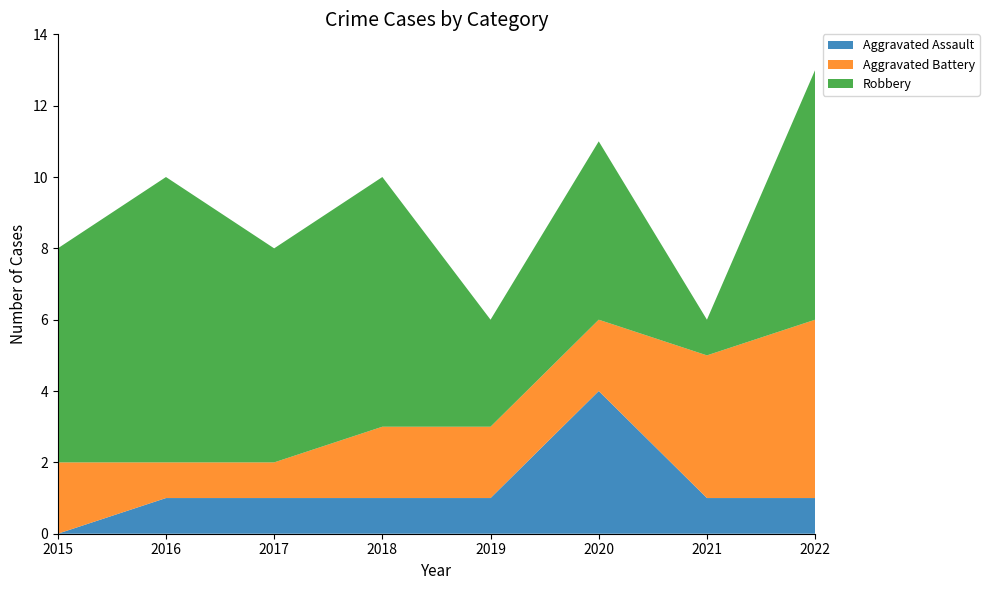

Reading right to left, transcribe all the data shown in this chart.

Aggravated Assault: 2022=1	2021=1	2020=4	2019=1	2018=1	2017=1	2016=1	2015=0
Aggravated Battery: 2022=5	2021=4	2020=2	2019=2	2018=2	2017=1	2016=1	2015=2
Robbery: 2022=7	2021=1	2020=5	2019=3	2018=7	2017=6	2016=8	2015=6